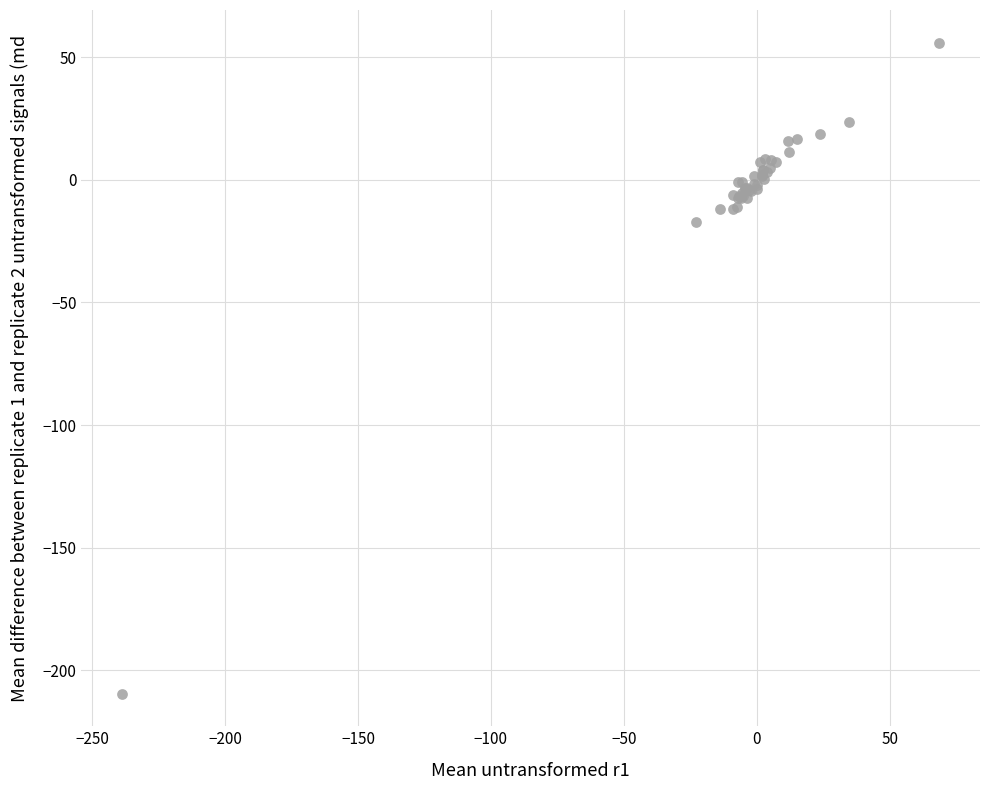

What Y value in the scatter plot is closest to -76?

-17.4